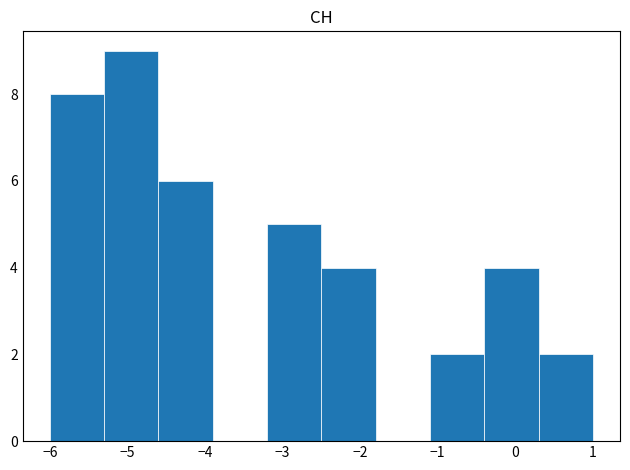

Reading left to right, transcribe this chart: for each bar, give the range it covers on the x-axis and its height. The values are not printed on the chart, so give them approximately, as read against the axis.

-6.0 to -5.3: 8
-5.3 to -4.6: 9
-4.6 to -3.9: 6
-3.9 to -3.2: 0
-3.2 to -2.5: 5
-2.5 to -1.8: 4
-1.8 to -1.1: 0
-1.1 to -0.4: 2
-0.4 to 0.3: 4
0.3 to 1.0: 2